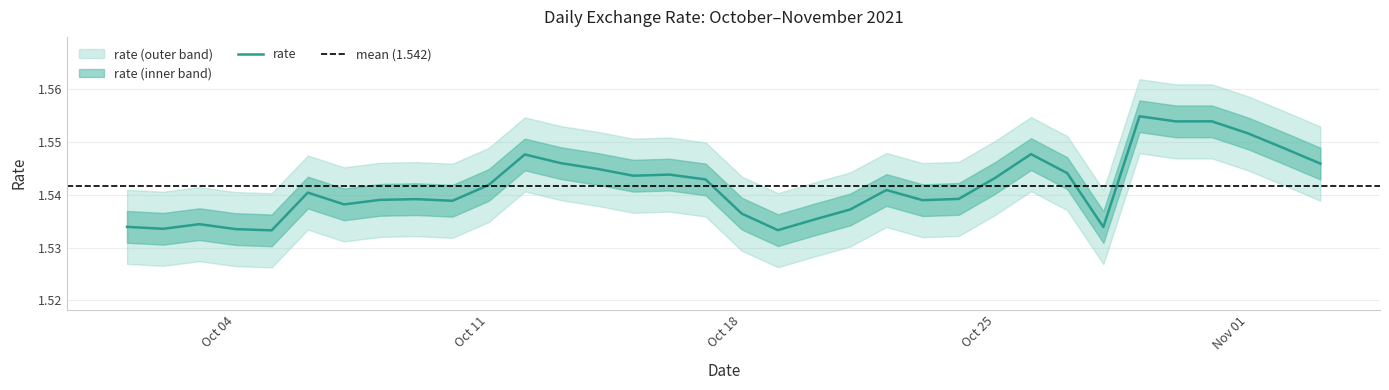

What is the maximum value shown in the chart?

1.6